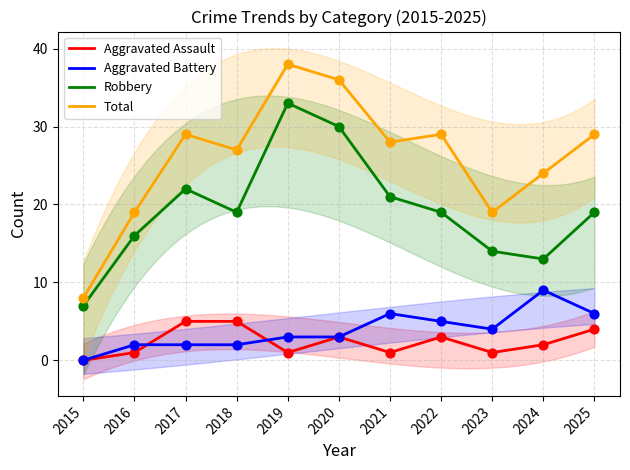

Is the value of Aggravated Battery at 2017 greater than the value of Aggravated Assault at 2021?

Yes